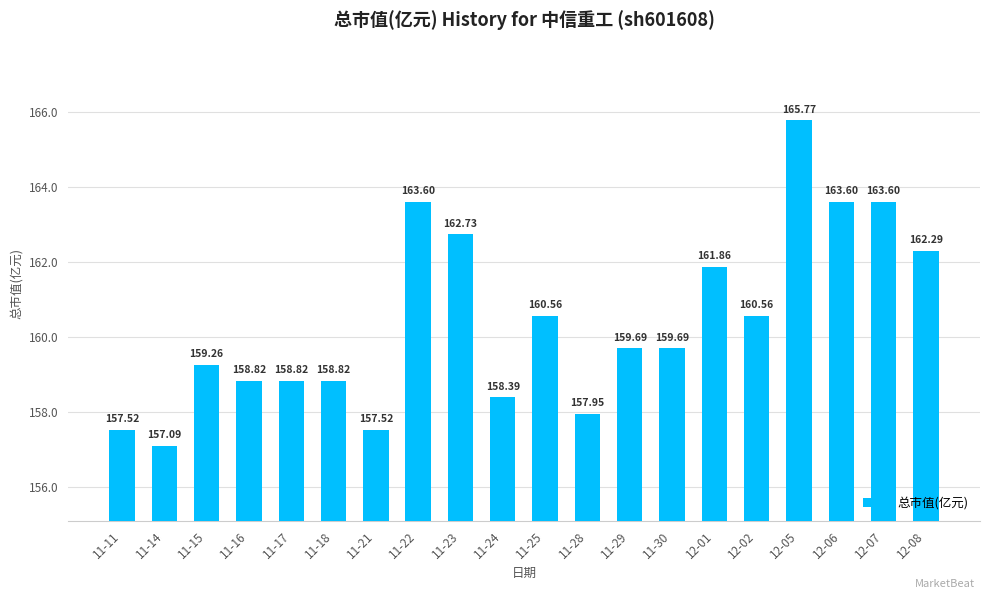

What position from the left is 12-02?

16